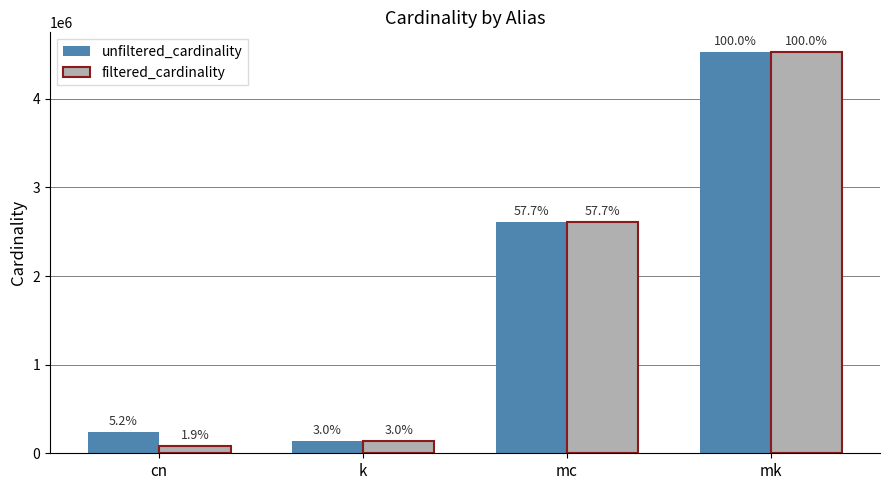

How many bars are there in each group?

2